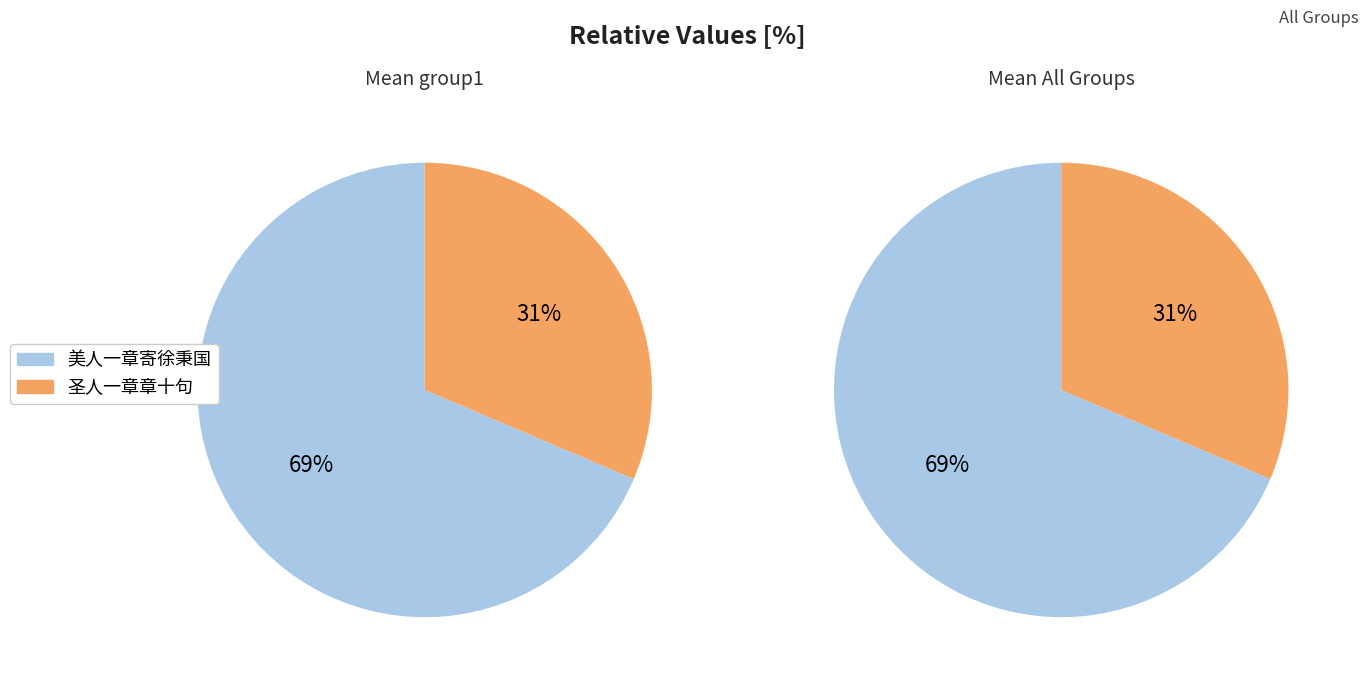

Is it true that 圣人一章章十句 is 31% of the pie?

True